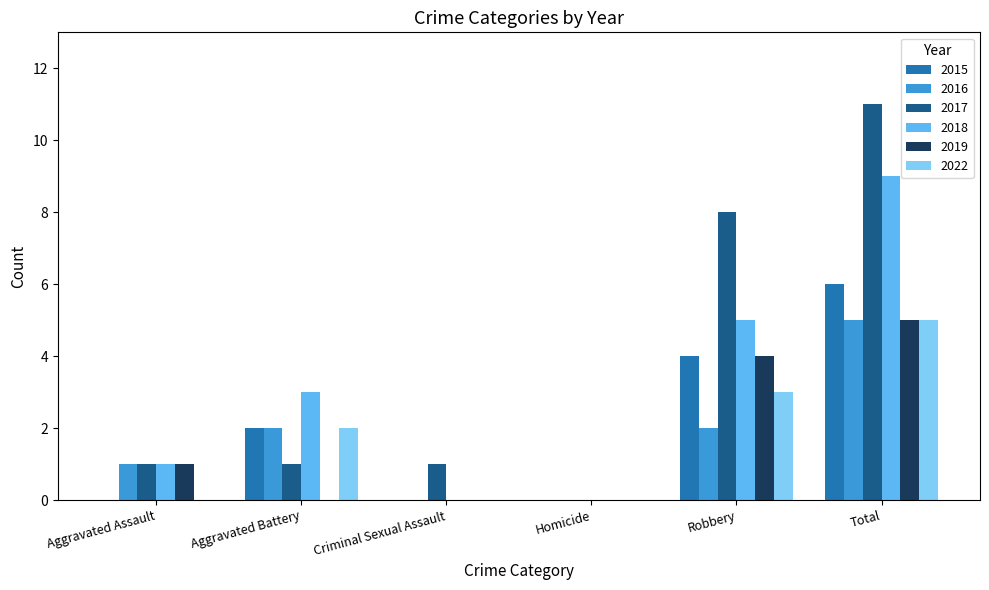

Which series has the largest range (max minus min)?

2017